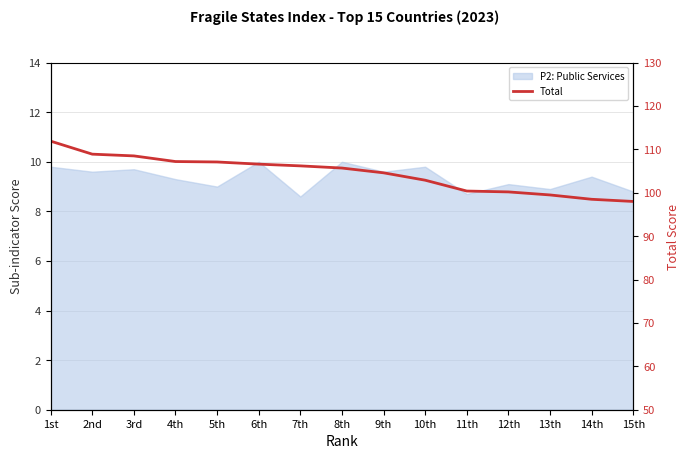

Reading right to left, what are all the values shown in this chart?

98.0	98.5	99.5	100.2	100.4	102.9	104.6	105.7	106.2	106.6	107.1	107.2	108.5	108.9	111.9